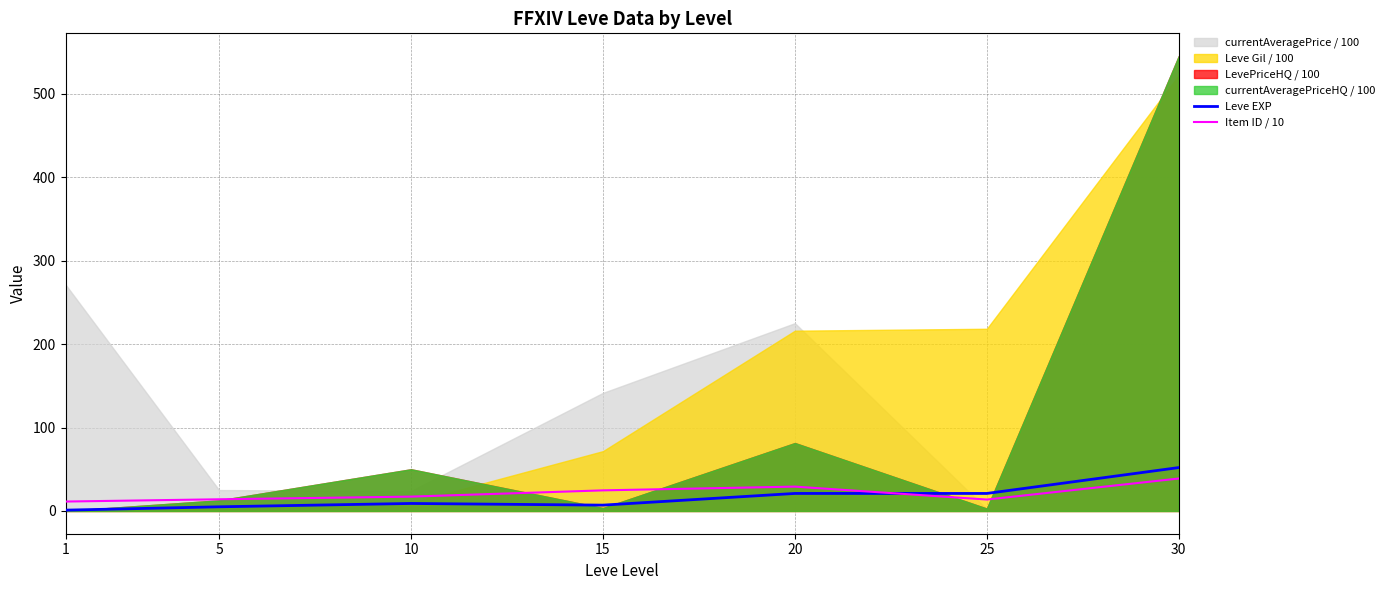

After their last crossing, which series has the higher values: Leve EXP or Item ID / 10?

Leve EXP